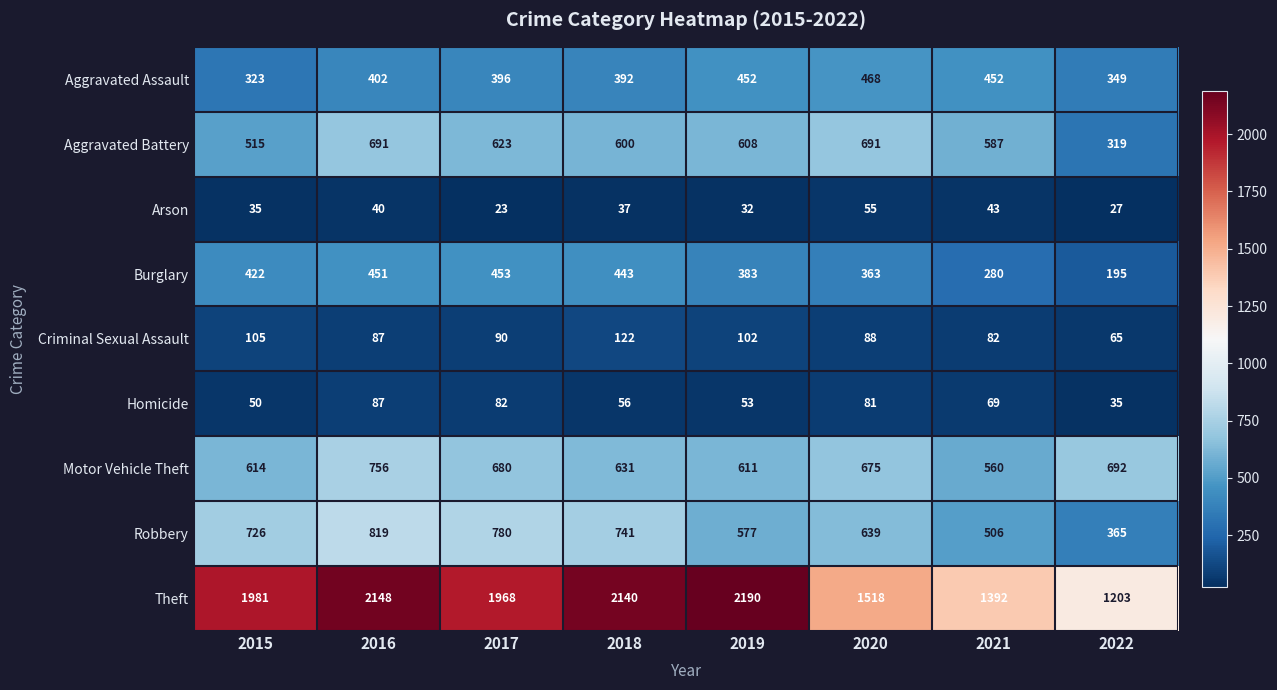

Is the value of Motor Vehicle Theft at 2021 greater than the value of Burglary at 2018?

Yes